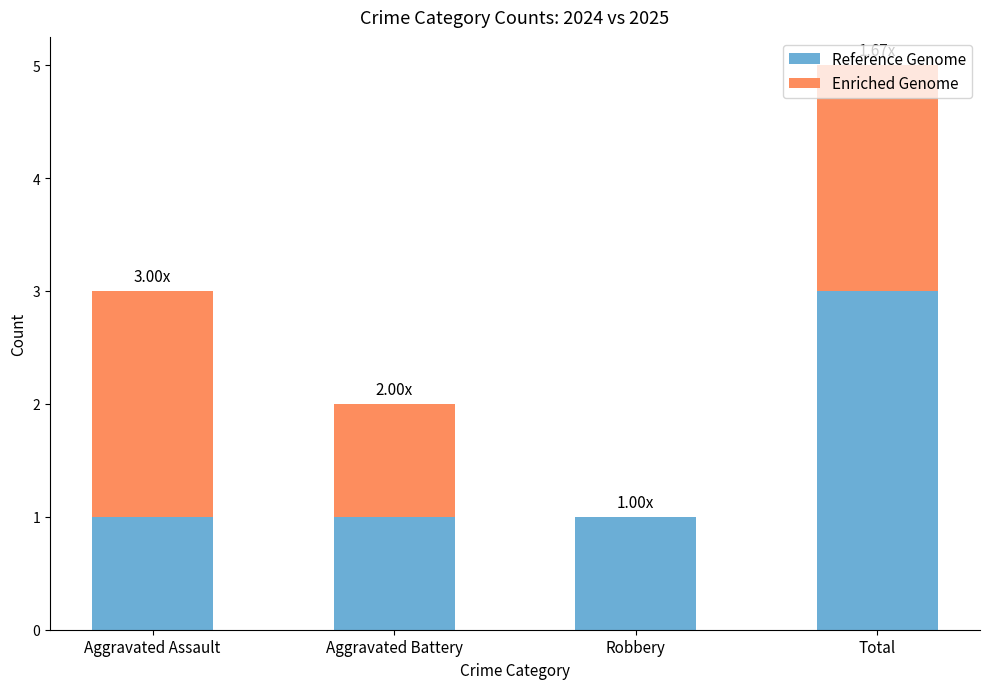

At which category is the sum across all series the highest?

Total